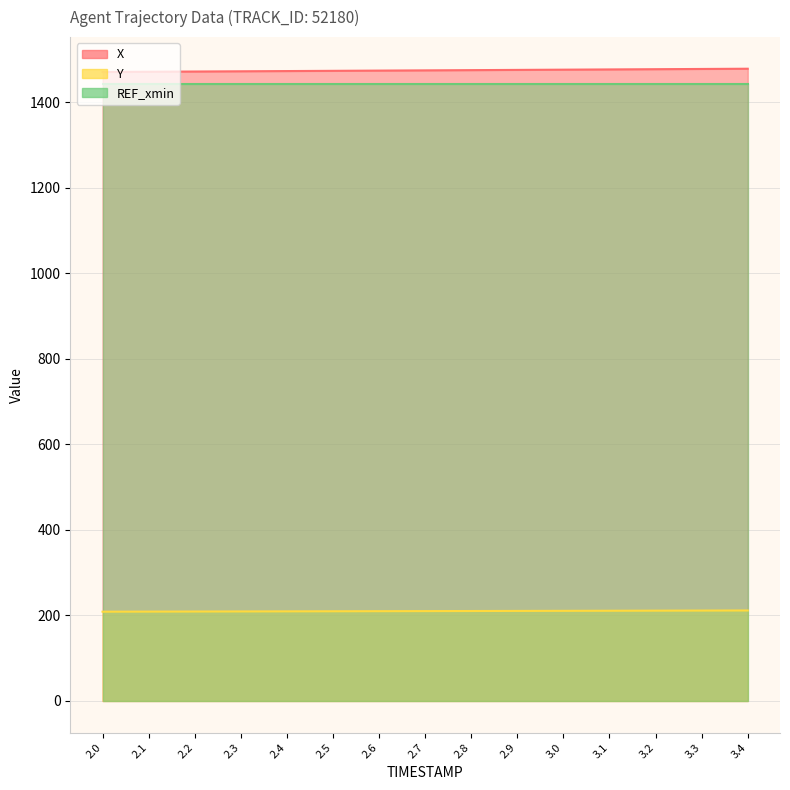

True or false: X has a value of 1478.6 at 3.4.

True